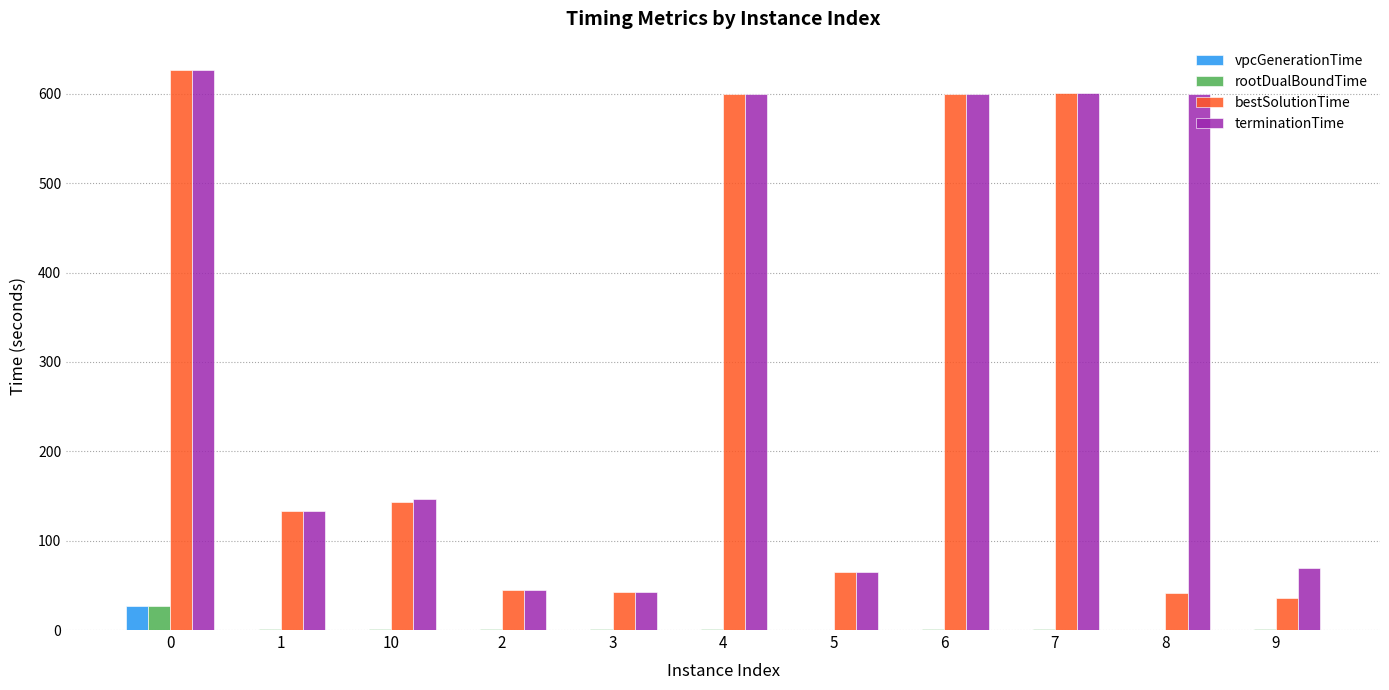

Which series has the widest spread of values?

bestSolutionTime